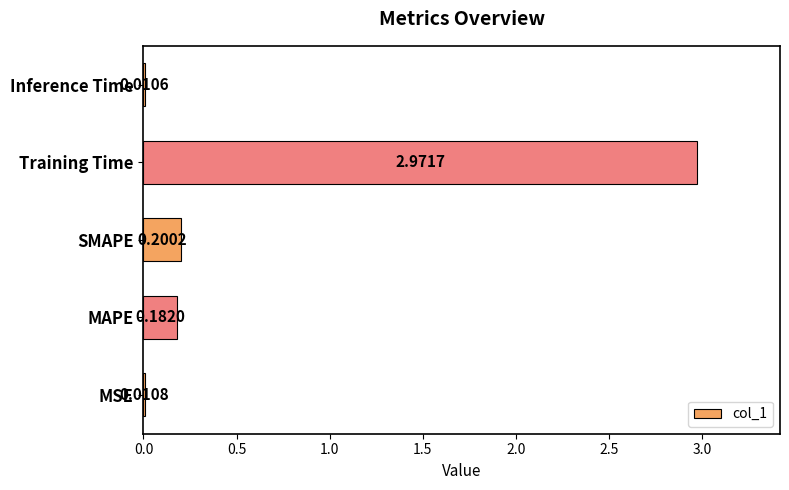

Where is the data nearest to the value 1?

SMAPE